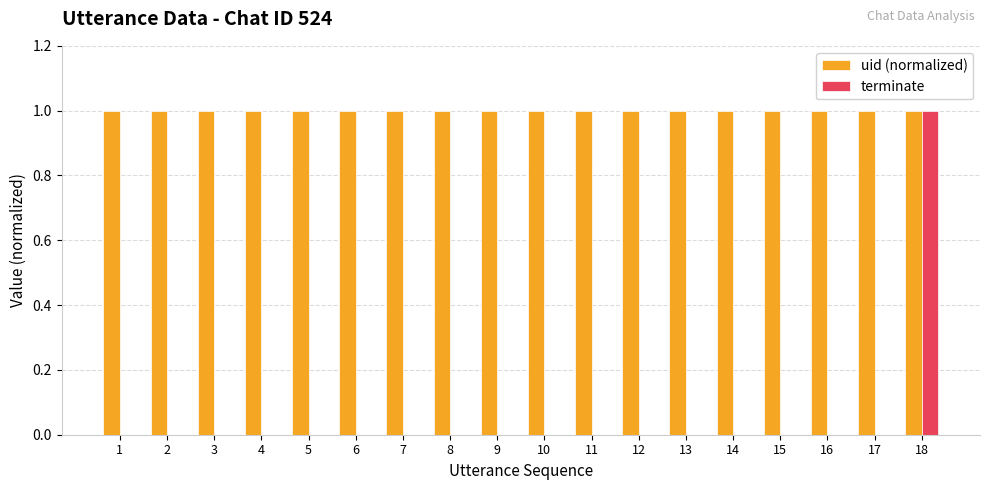

Is the value of uid (normalized) at 3 greater than the value of terminate at 11?

Yes